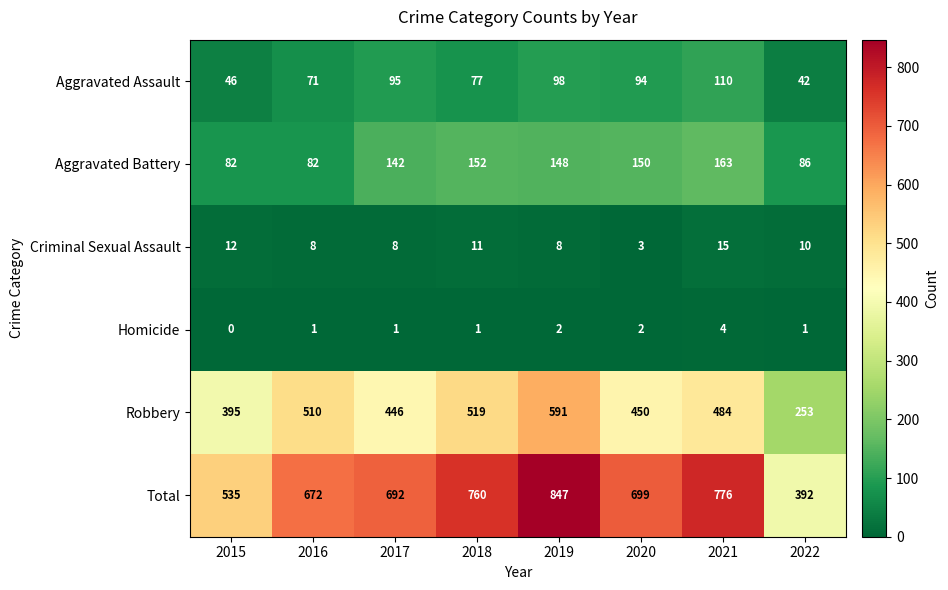

What is the sum of all Robbery values?

3648